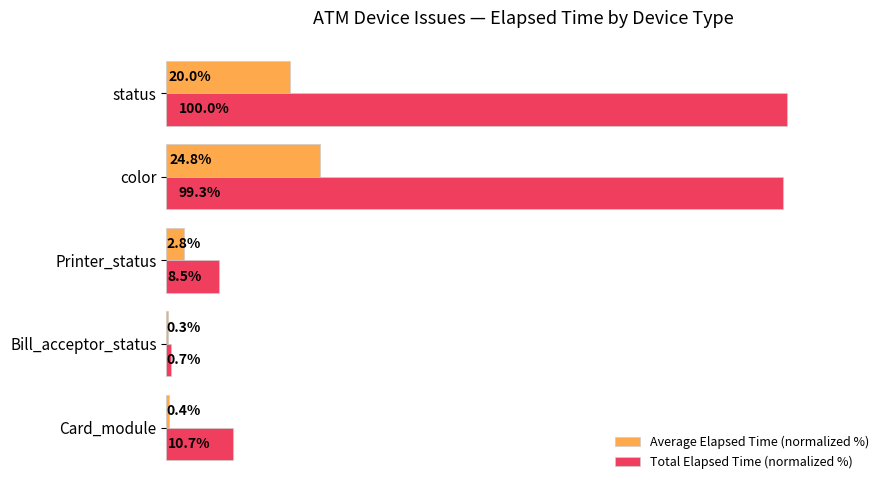

Which series changed the most between Card_module and Bill_acceptor_status?

Total Elapsed Time (normalized %)